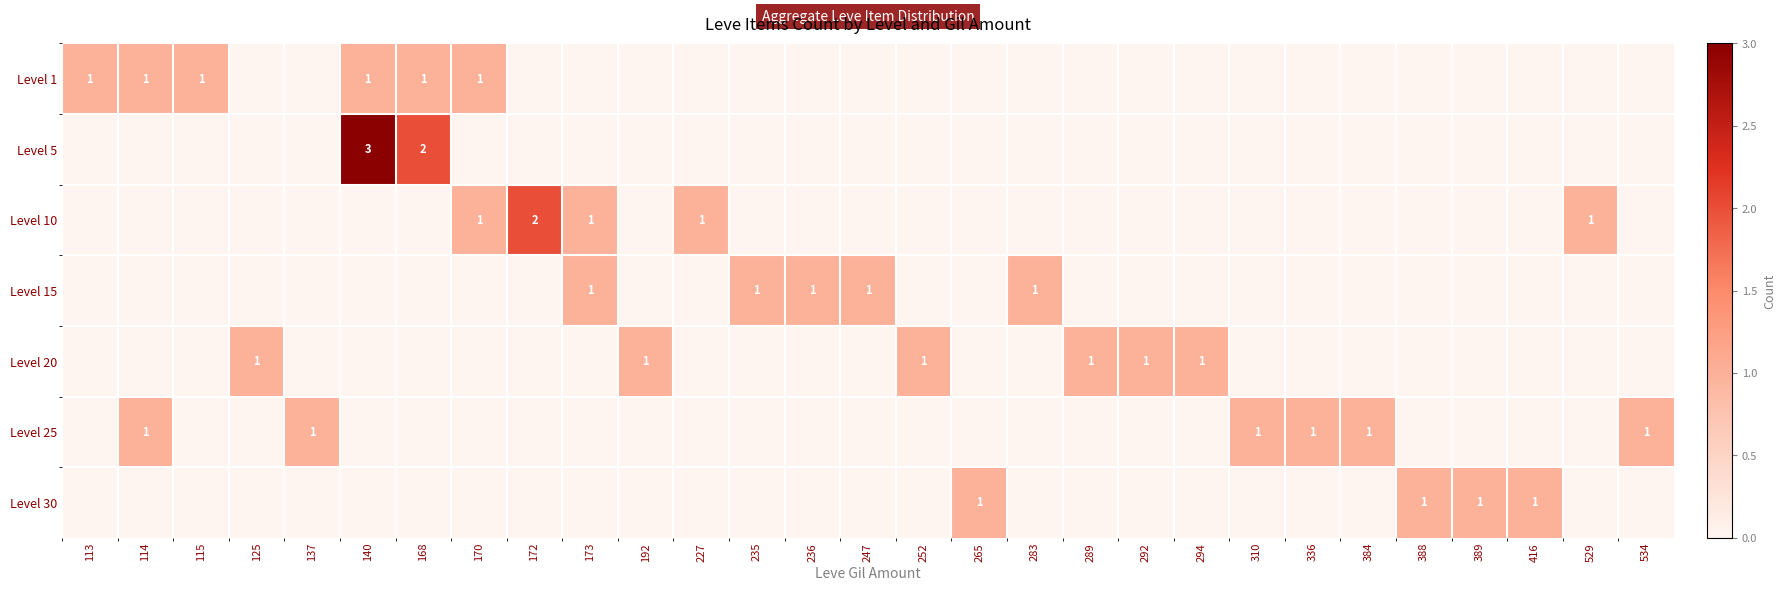

Count the number of data series in this chart.

7